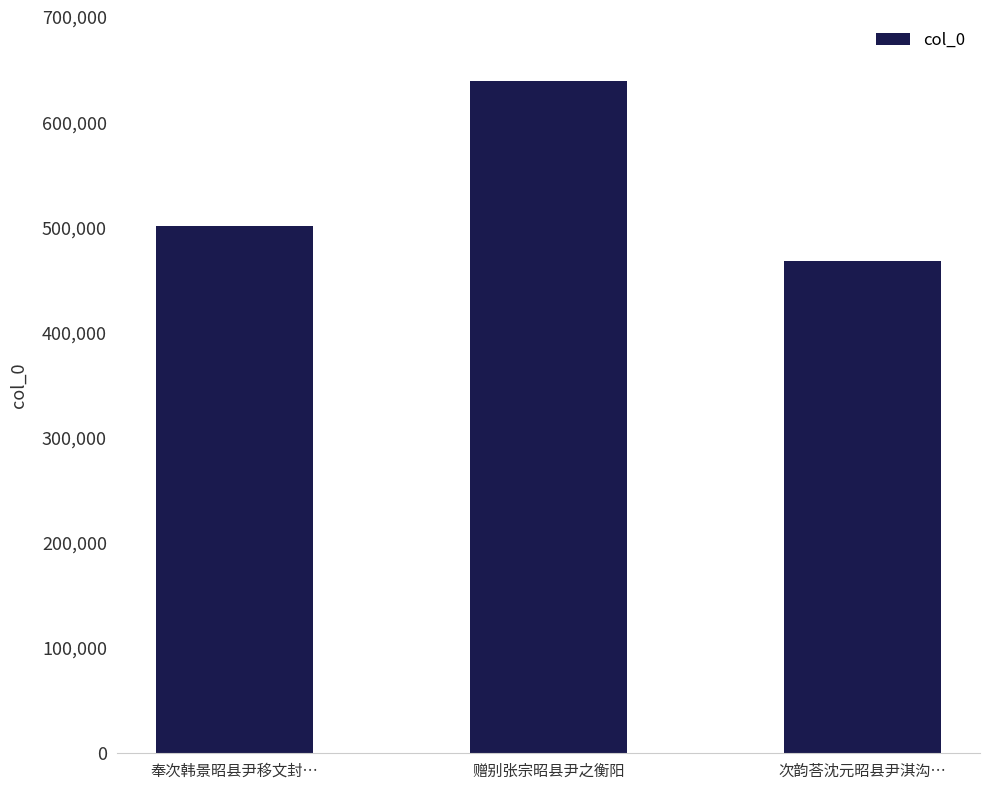

Are the bars horizontal?

No